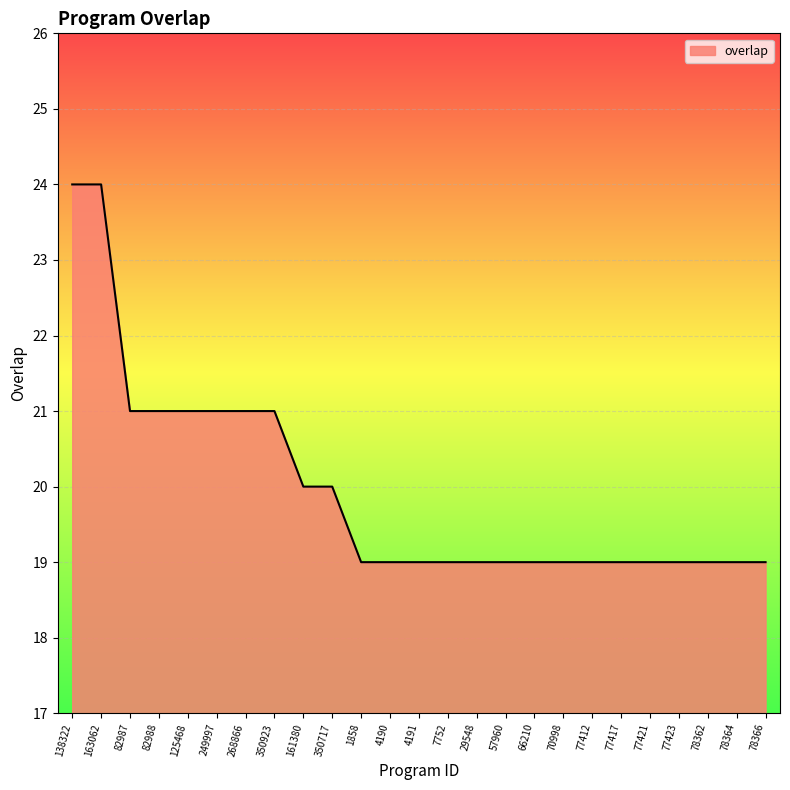

What is the difference between the maximum and minimum values?

5